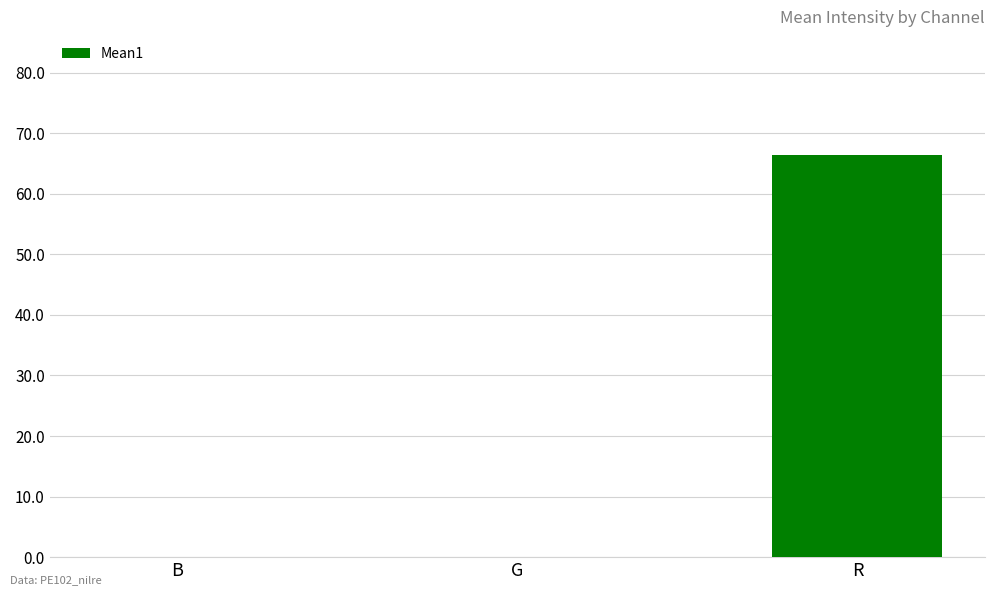

Which label corresponds to the largest value in the chart?

R